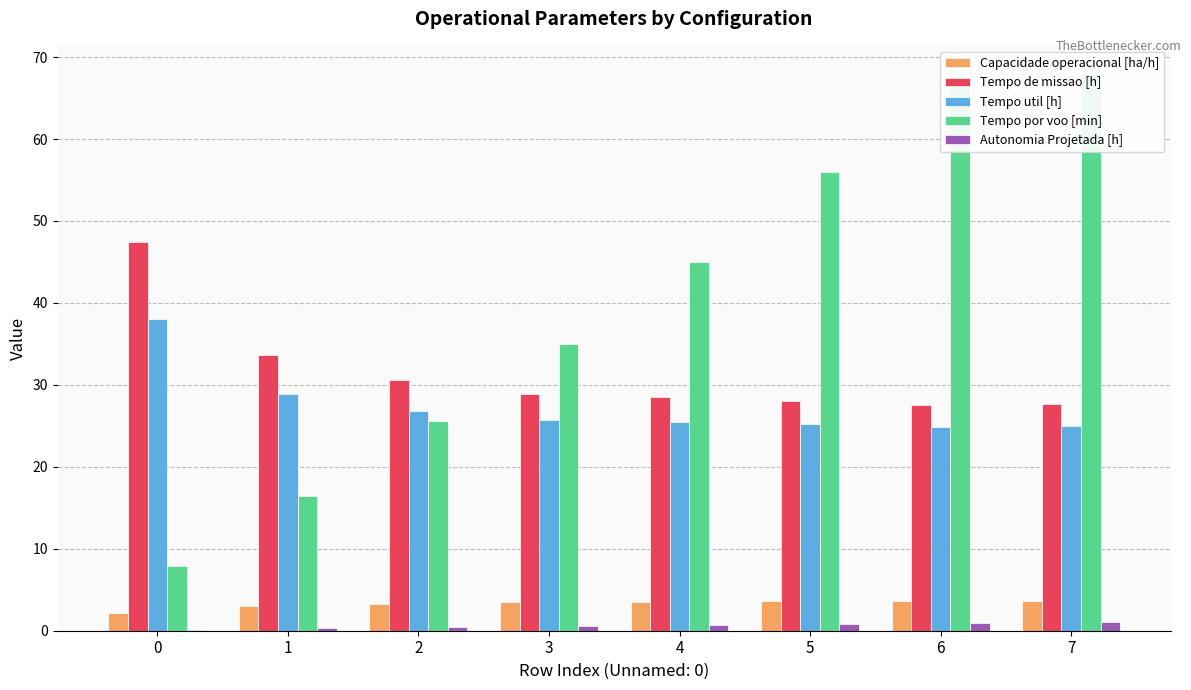

Which has a higher value, 6 or 2?

6